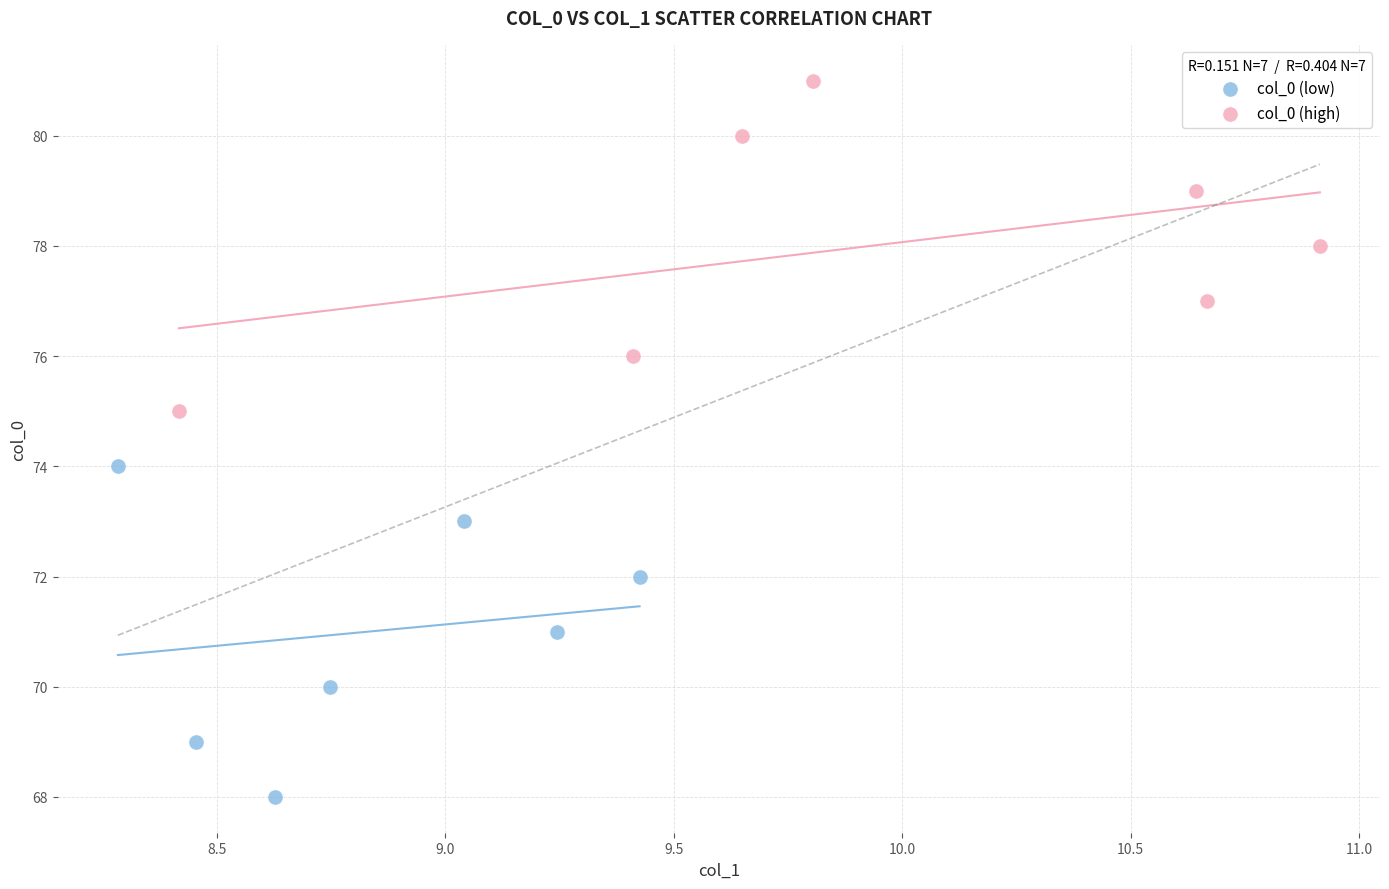

Which series reaches the maximum Y coordinate?

col_0 (high)